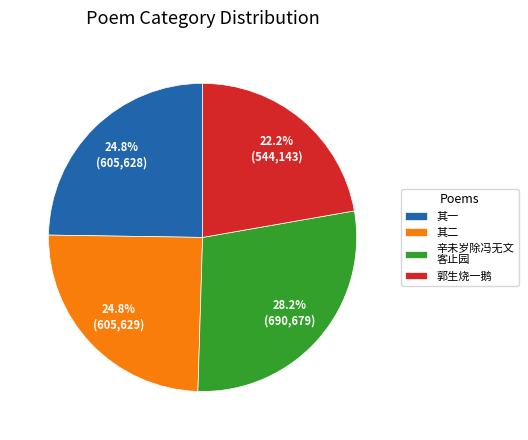

Which category has the biggest portion of the pie?

辛未岁除冯无文 客止园